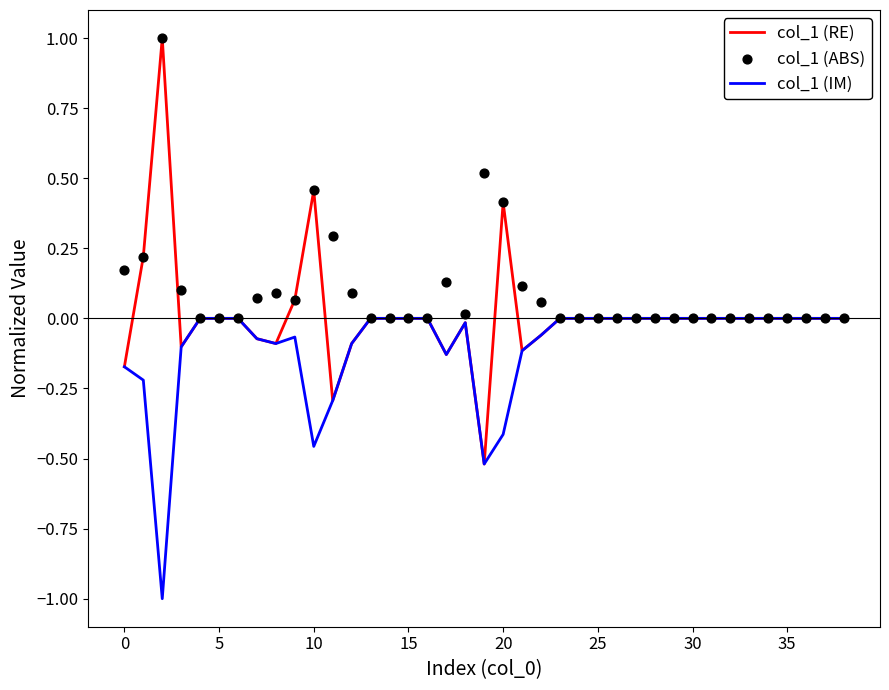

What are all the series names shown in the legend?

col_1 (RE), col_1 (IM), col_1 (ABS)